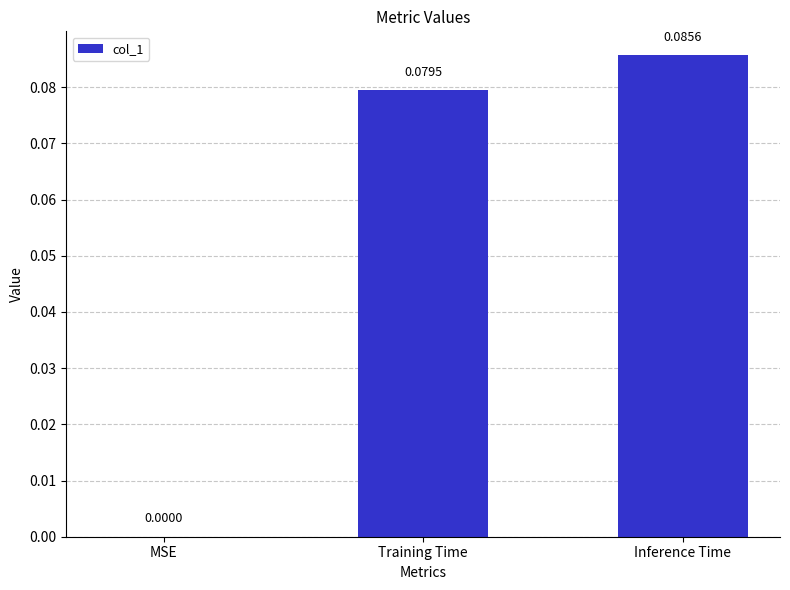

Are the bars horizontal?

No